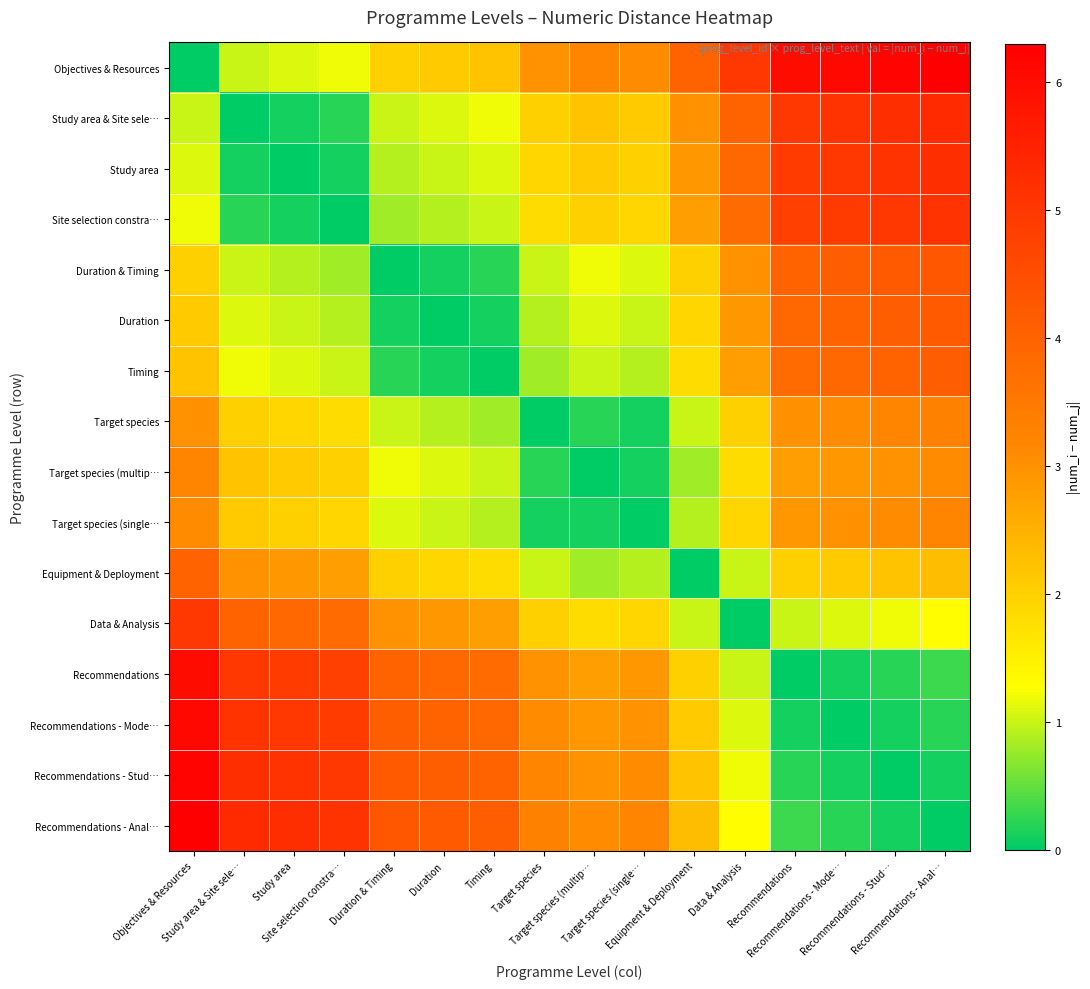

At how many categories does at least one series exceed 5?

8